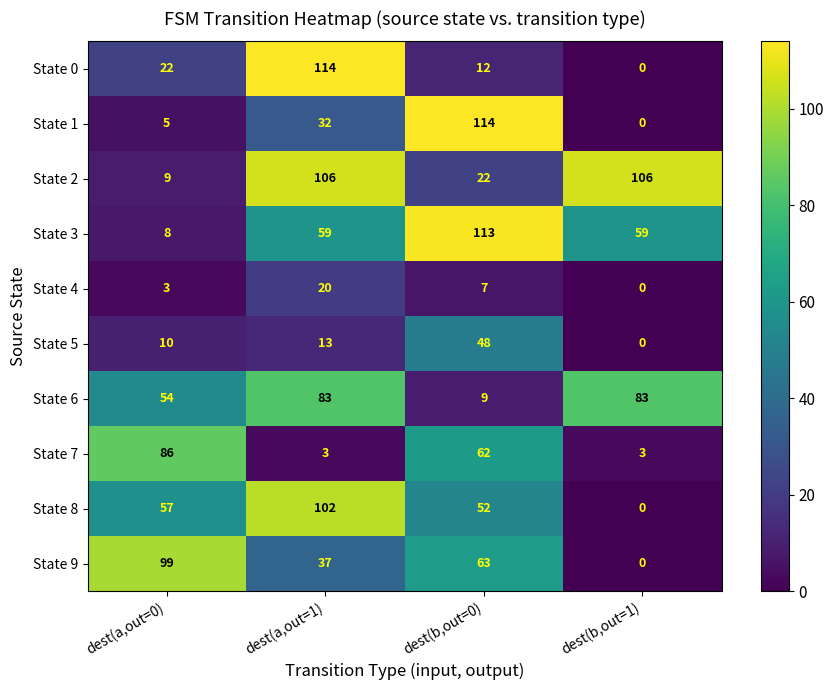

What is the greatest value displayed?

114